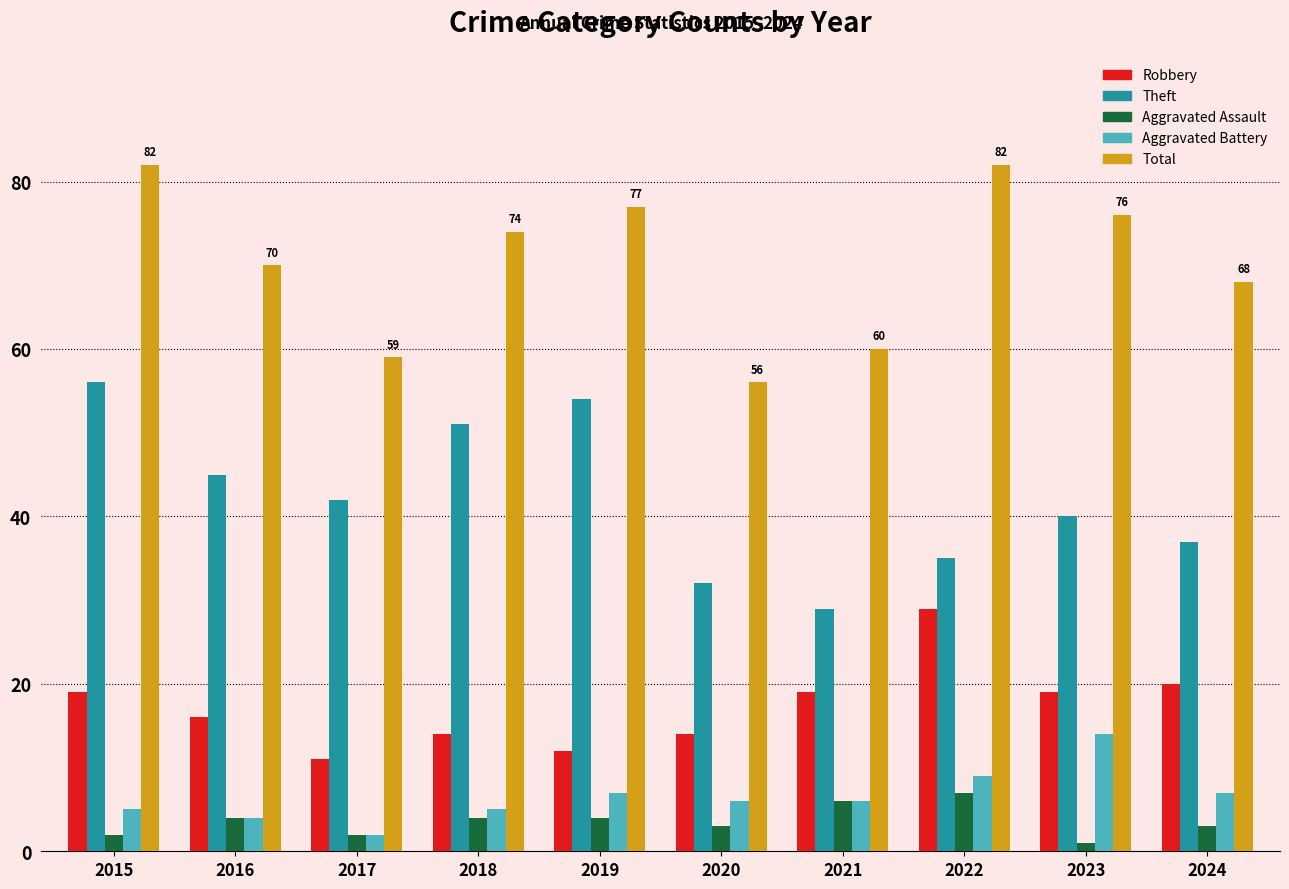

Which series has the largest total across all categories?

Total